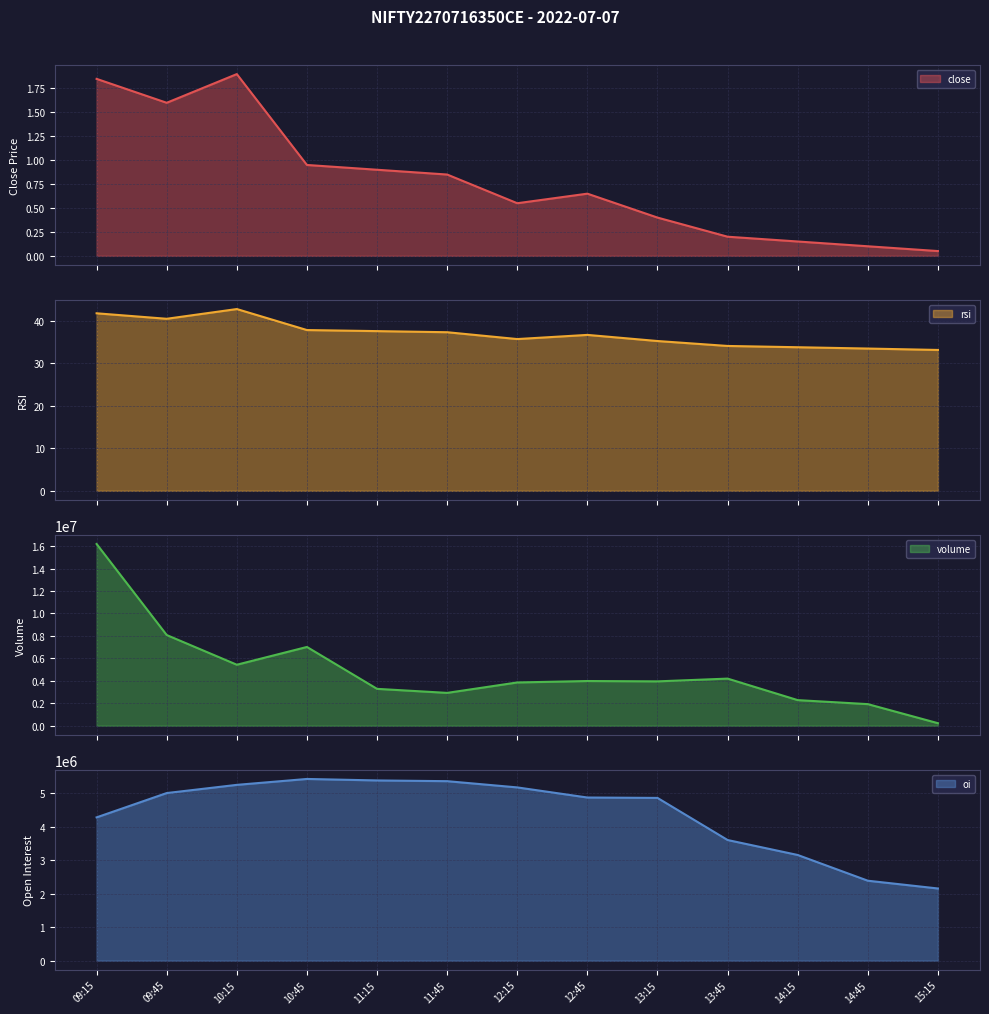

True or false: oi has a value of 4864450.0 at 13:15.

True